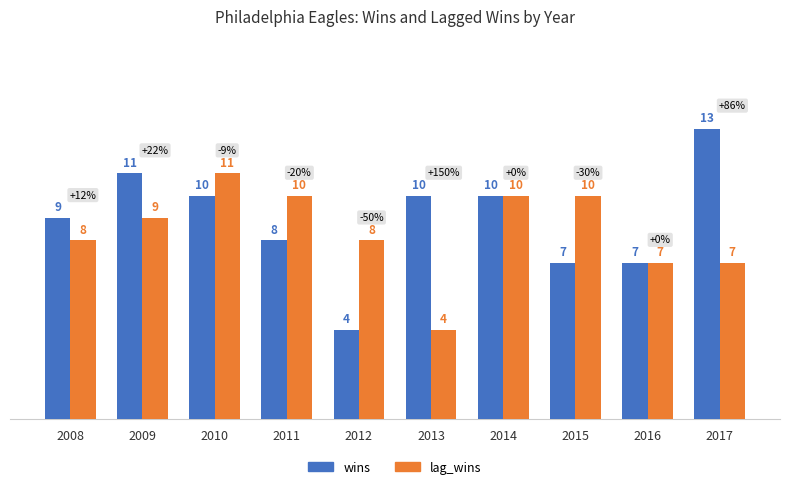

Which series changed the most between 2009 and 2015?

wins